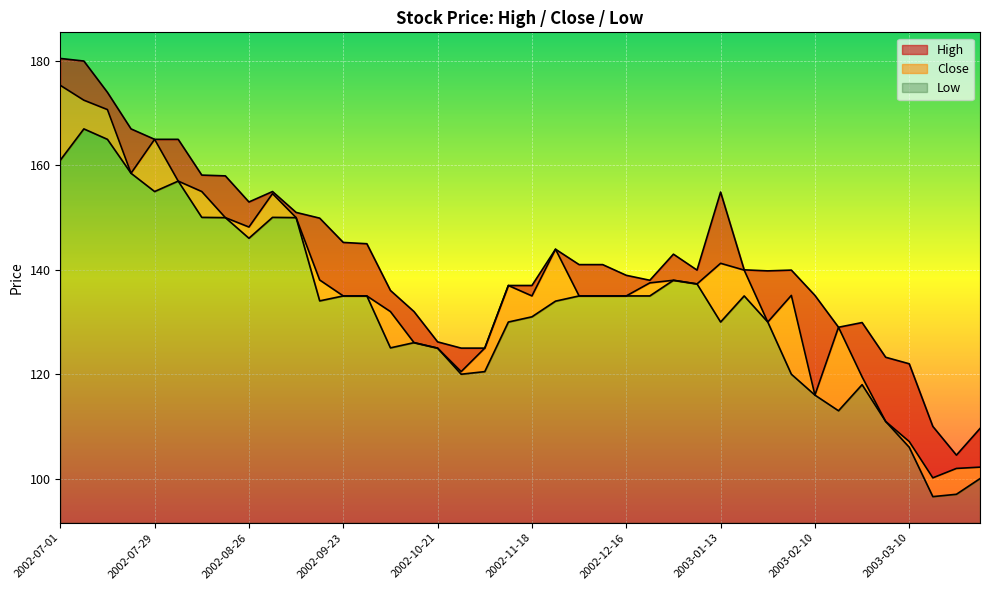

Which series has the largest range (max minus min)?

High